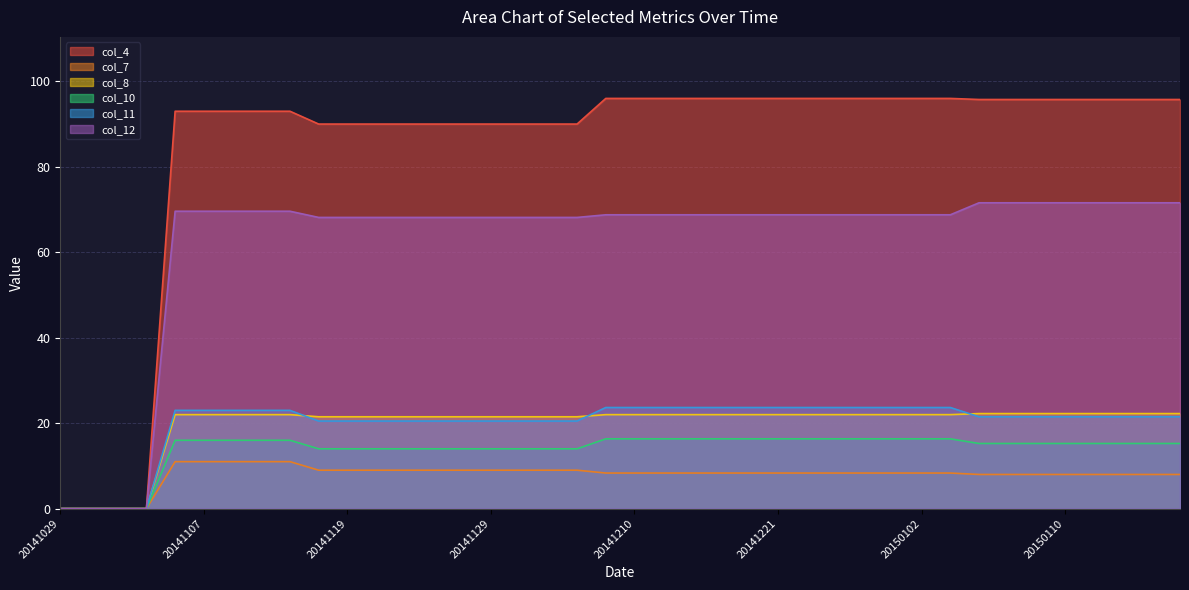

At which category is the sum across all series the highest?

20141206